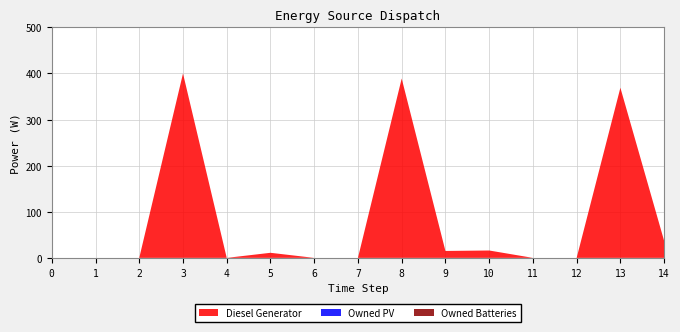

Reading right to left, list all the values displayed in this chart.

Diesel Generator: 37	369	0	0	16	15	389	0	0	11	0	400	0	0	0
Owned PV: 0	0	0	0	0	0	0	0	0	0	0	0	0	0	0
Owned Batteries: 0	0	0	0	0	0	0	0	0	0	0	0	0	0	0